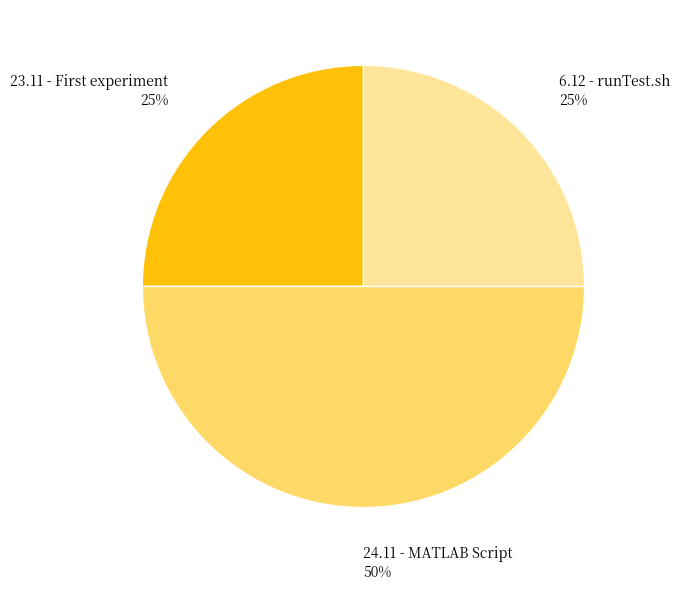

To the nearest percent, what percentage of the pie is 24.11 - MATLAB Script?

50%